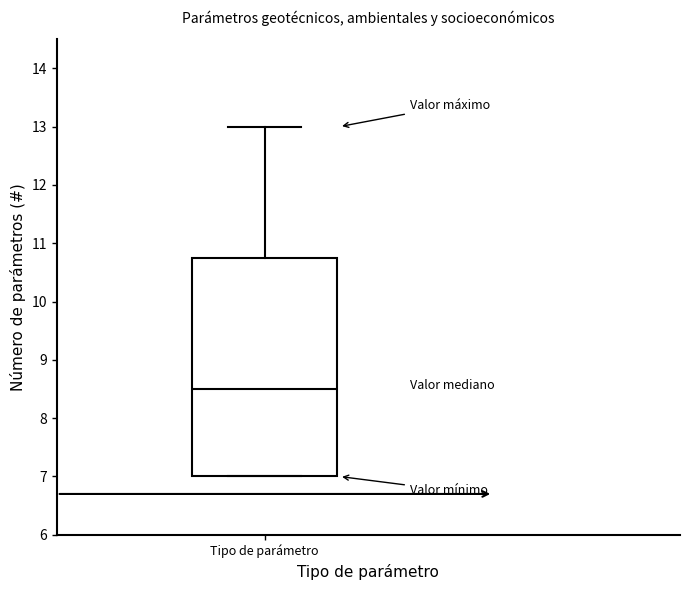

Where does the median line of the box for Tipo de parámetro sit on the y-axis? The values are not printed on the chart, so give them approximately, as read against the axis.

8.5